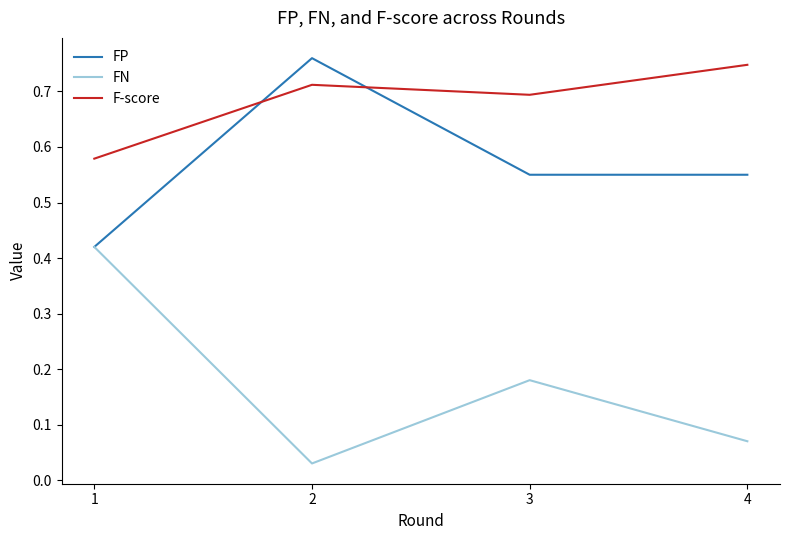

How many F-score values are between 0 and 1?

4